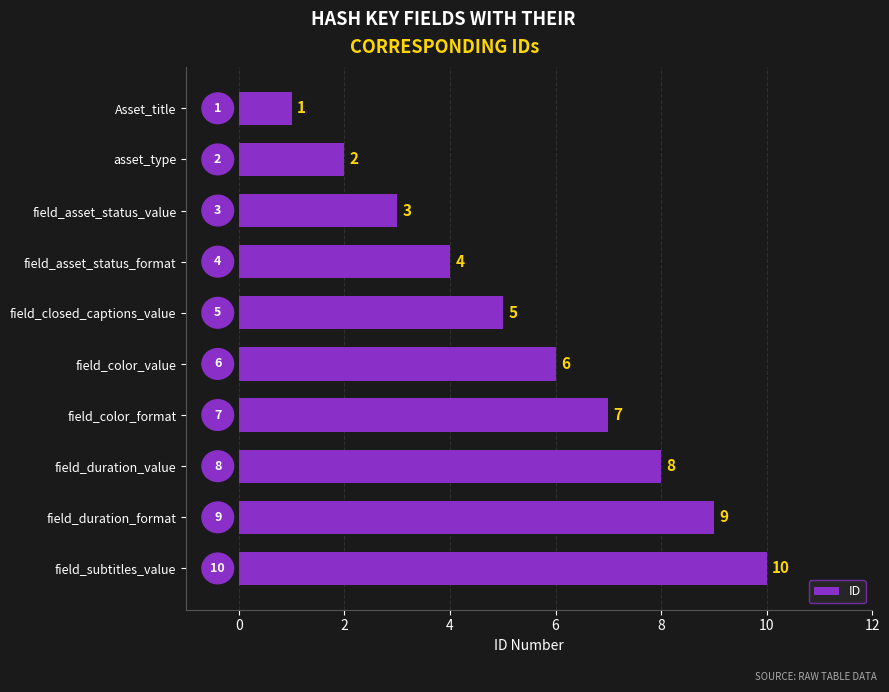

At which label is the value closest to 5?

field_closed_captions_value